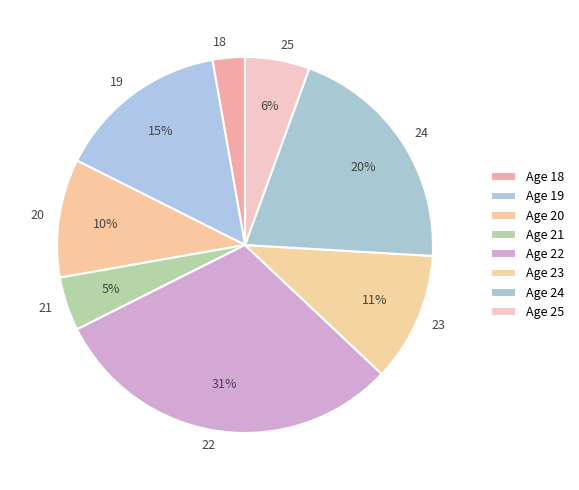

Is the sum of 23 and 21 greater than half?

No